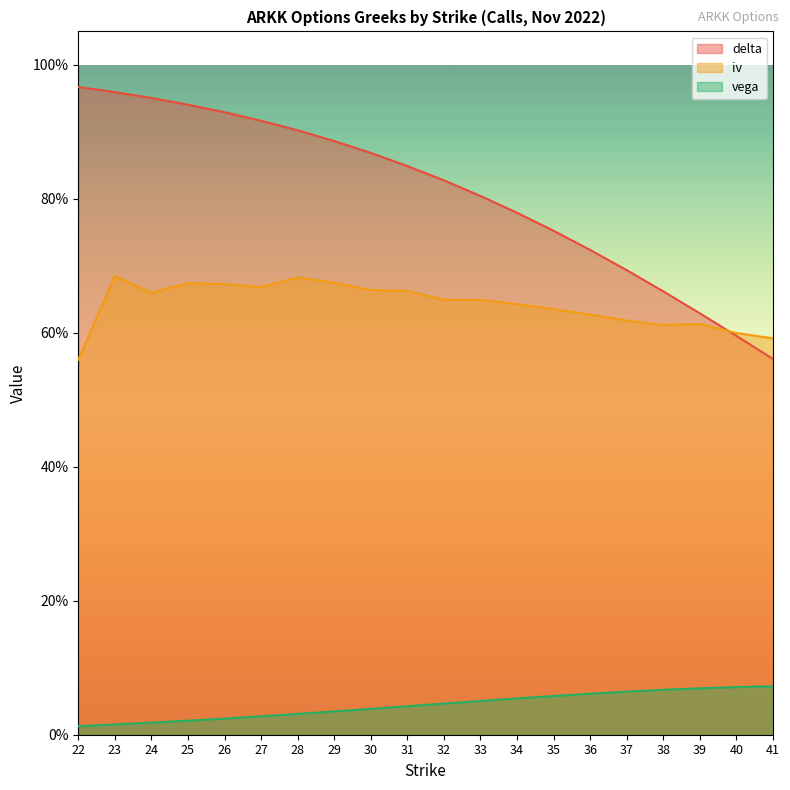

The iv series shows 0.7 at 27. True or false?

True